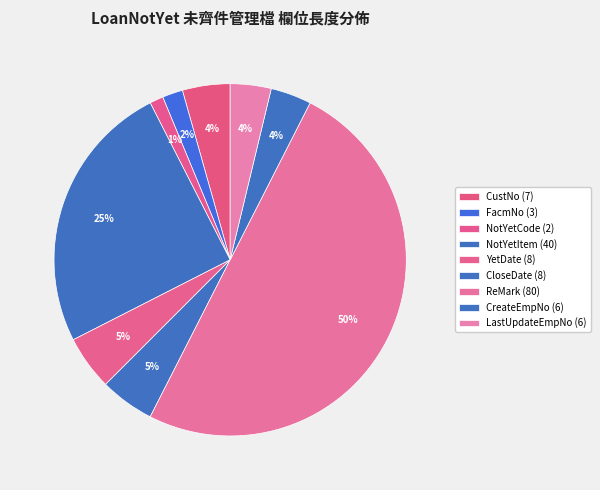

How many slices are in this pie chart?

9